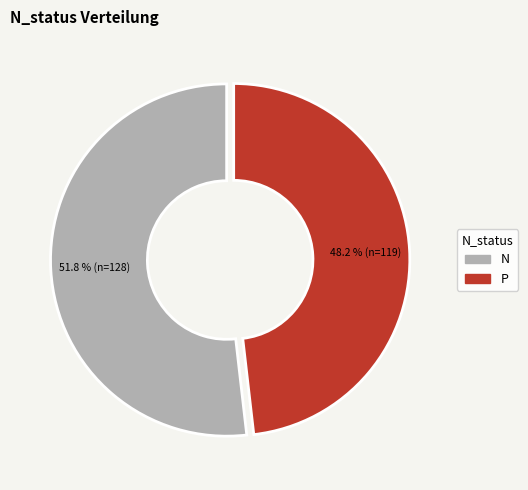

Rank the categories by value from highest to lowest.

N, P